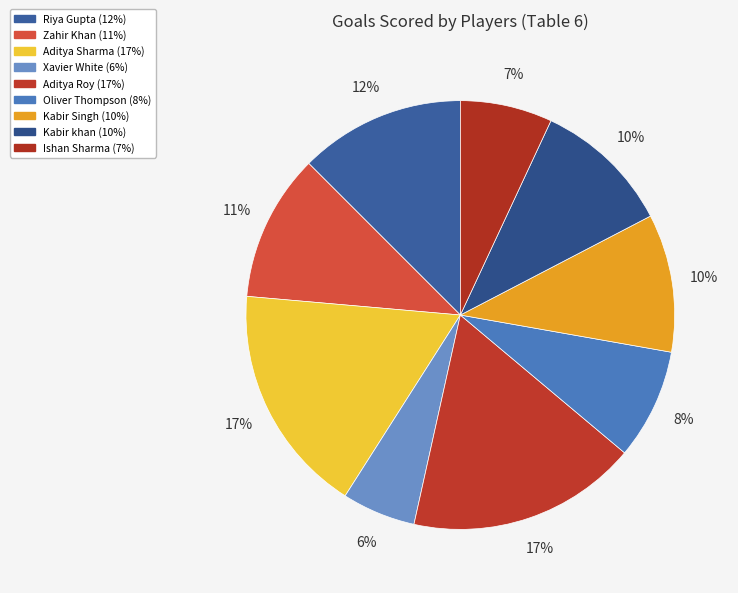

To the nearest percent, what portion does Kabir khan represent?

10%